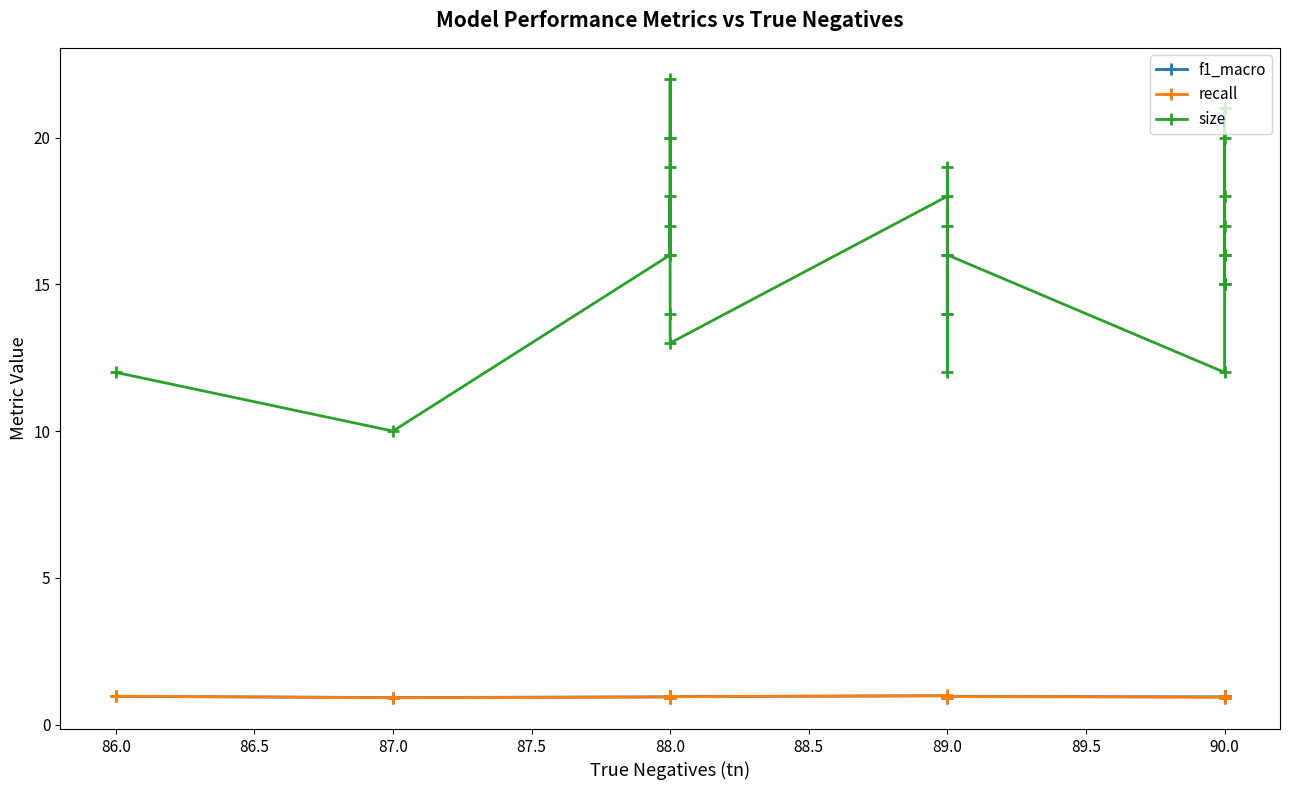

What is the lowest value of the f1_macro series?

0.9